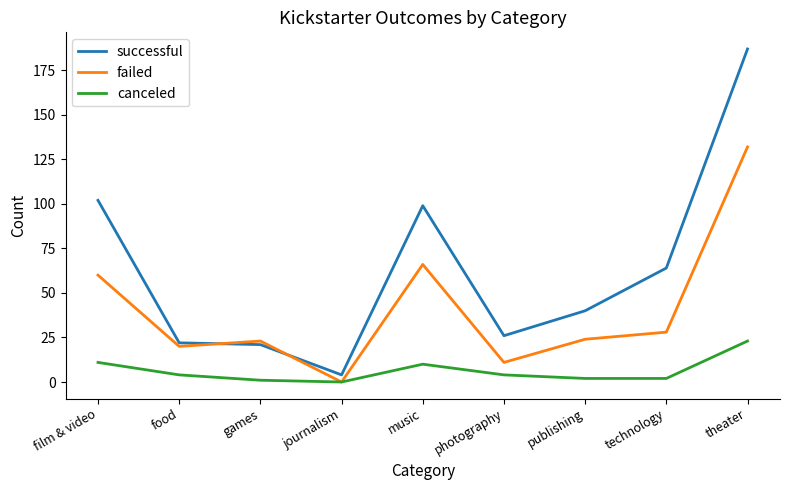

List the series in order of their overall mean, highest first.

successful, failed, canceled